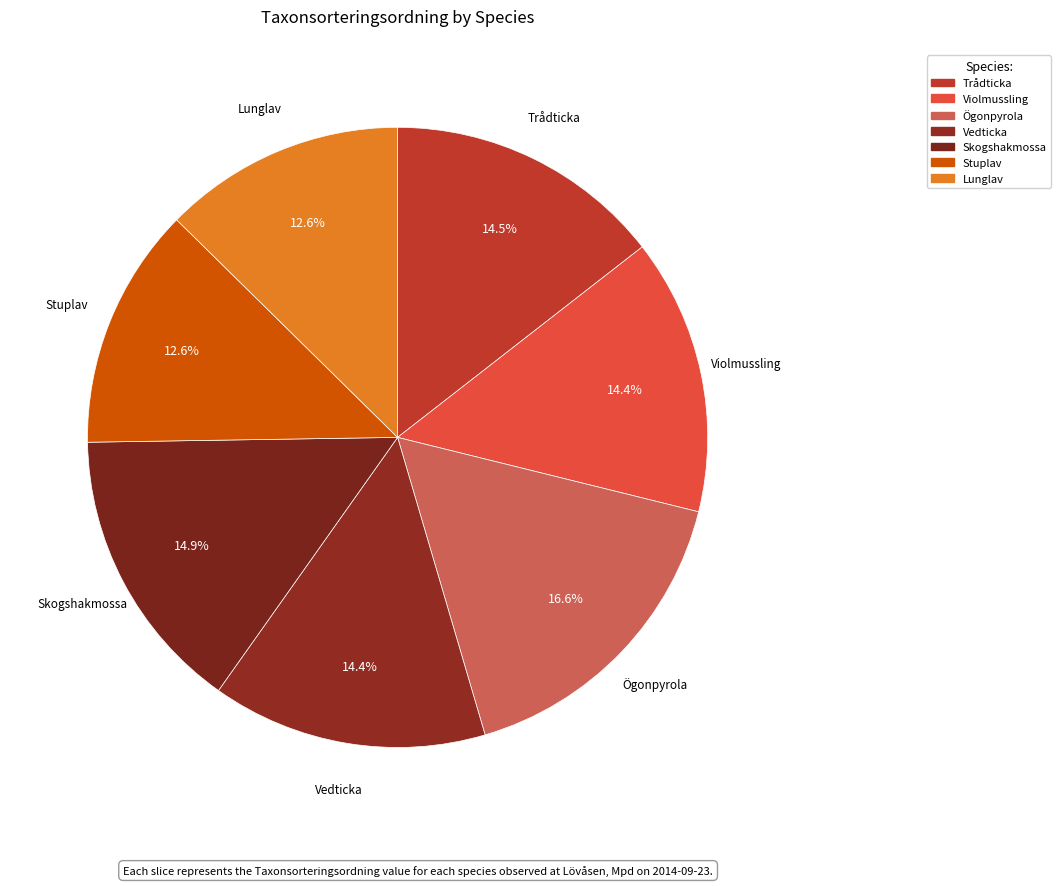

Which slice is the largest?

Ögonpyrola